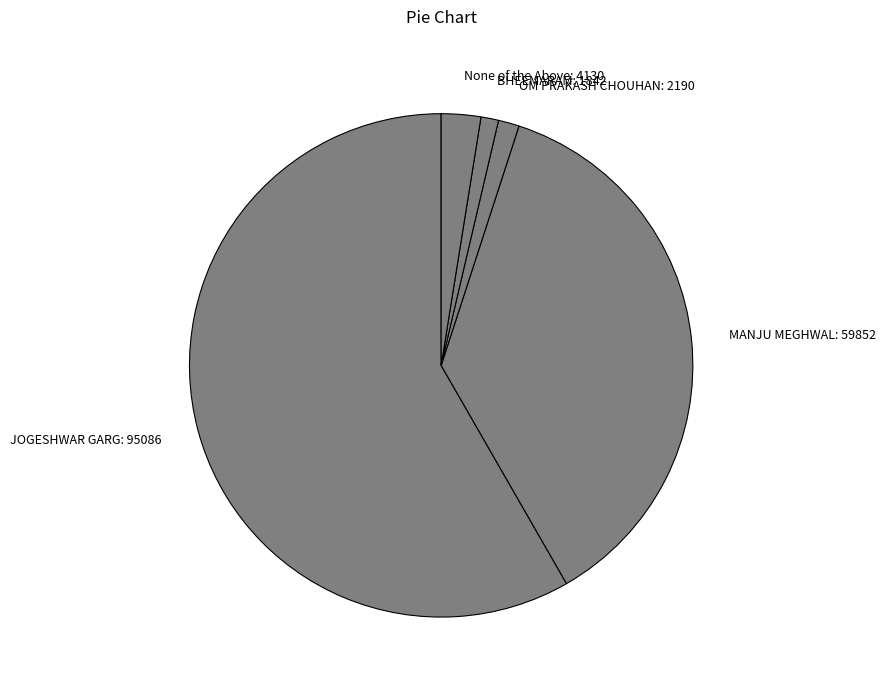

What is the ratio of the value at MANJU MEGHWAL to the value at None of the Above?

14.5